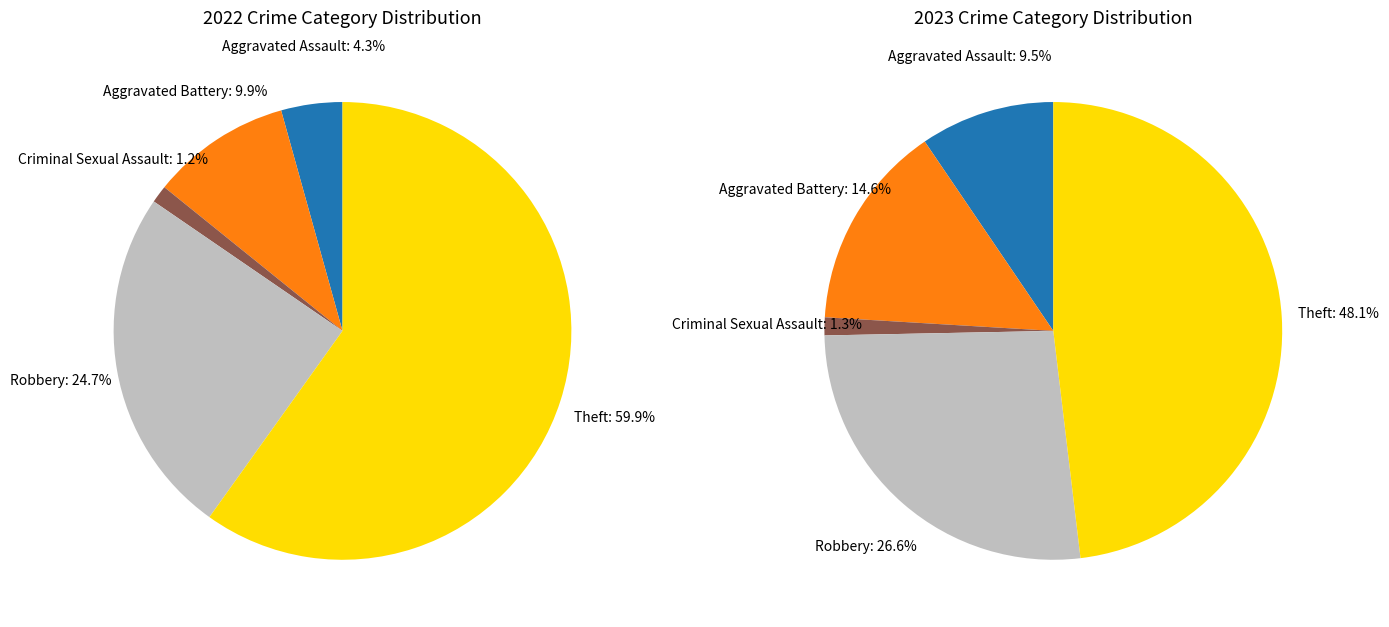

To the nearest percent, what is the difference between the 4 and 2 slice percentages?

59%